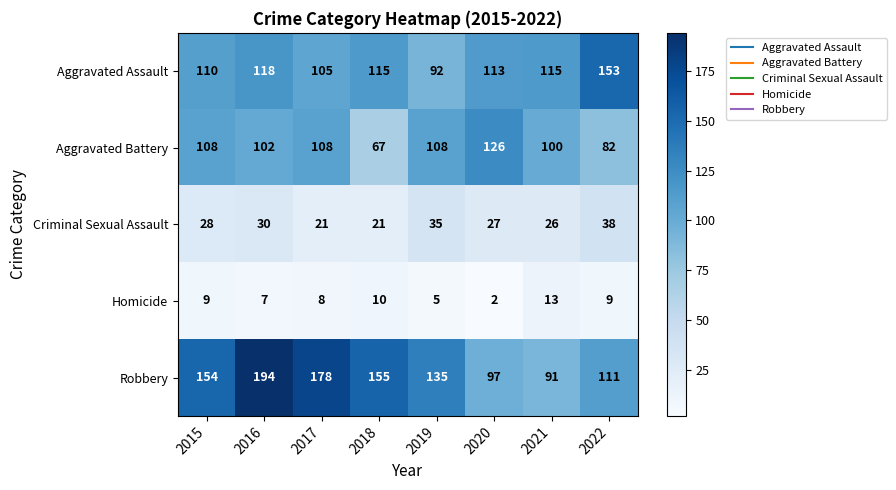

What is the difference between the second highest and second lowest values in the Aggravated Battery series?

26